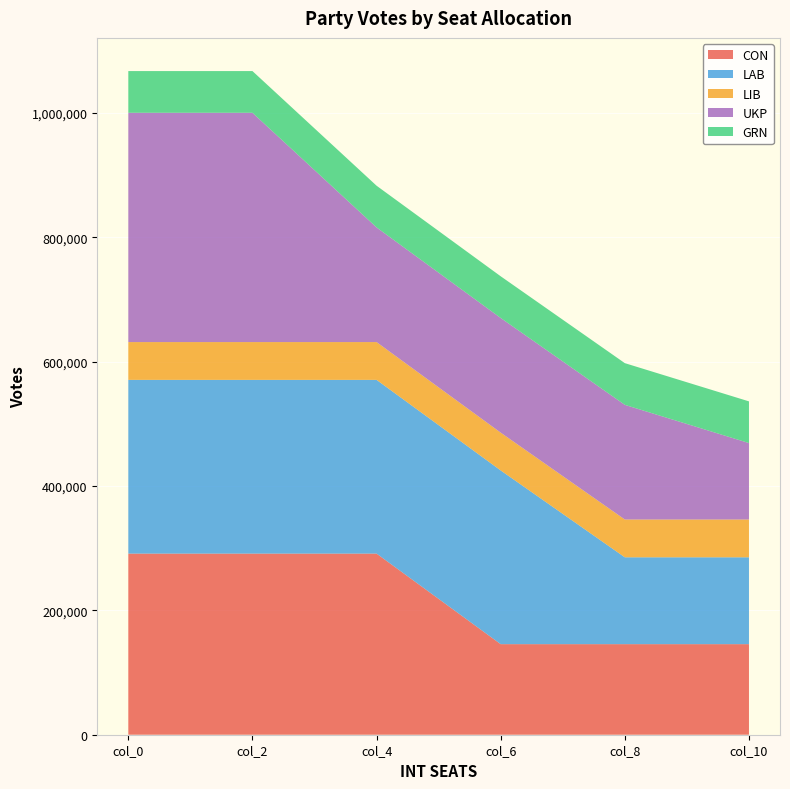

Reading left to right, list all the values displayed in this chart.

CON: 291270.0	291270.0	291270.0	145635.0	145635.0	145635.0
LAB: 279363.0	279363.0	279363.0	279363.0	139681.5	139681.5
LIB: 60772.0	60772.0	60772.0	60772.0	60772.0	60772.0
UKP: 368734.0	368734.0	184367.0	184367.0	184367.0	122911.3
GRN: 67066.0	67066.0	67066.0	67066.0	67066.0	67066.0